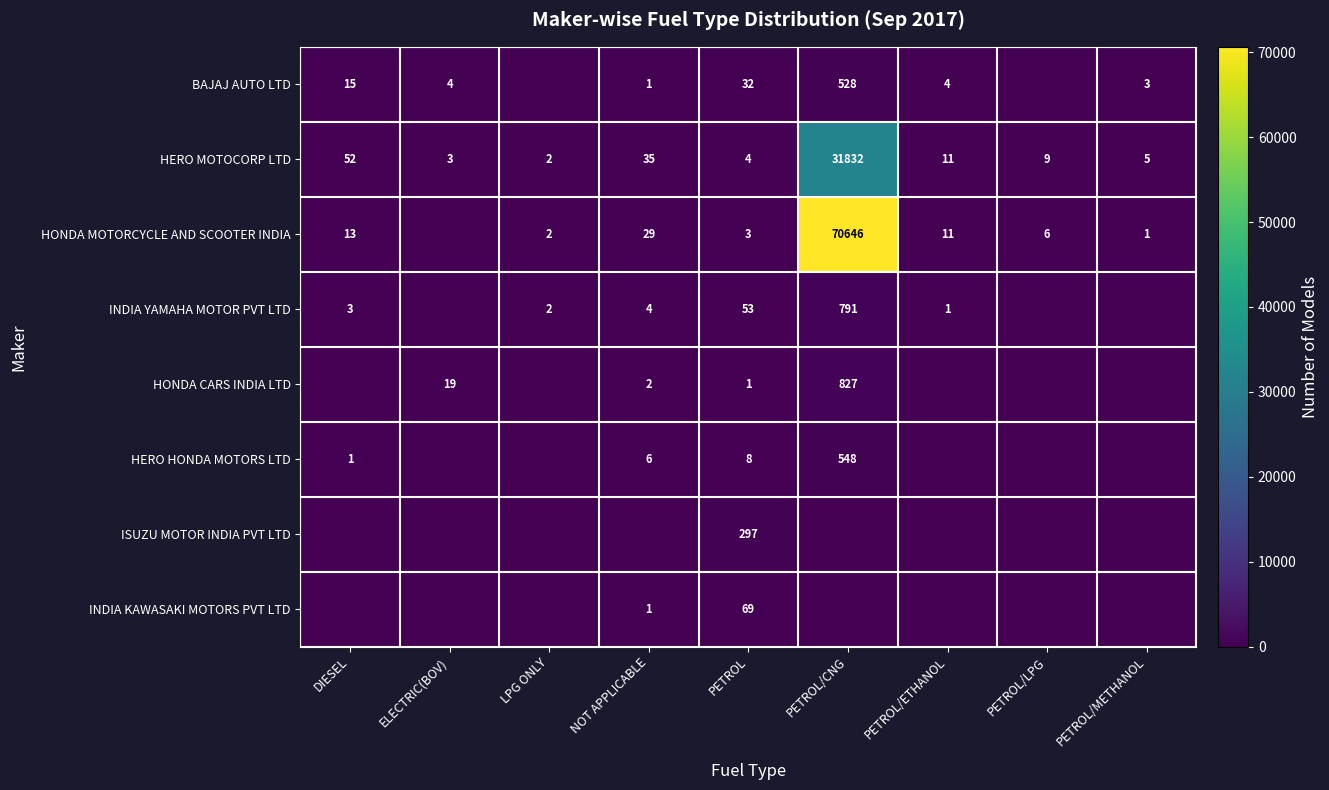

At which label does HERO MOTOCORP LTD reach its minimum?

LPG ONLY